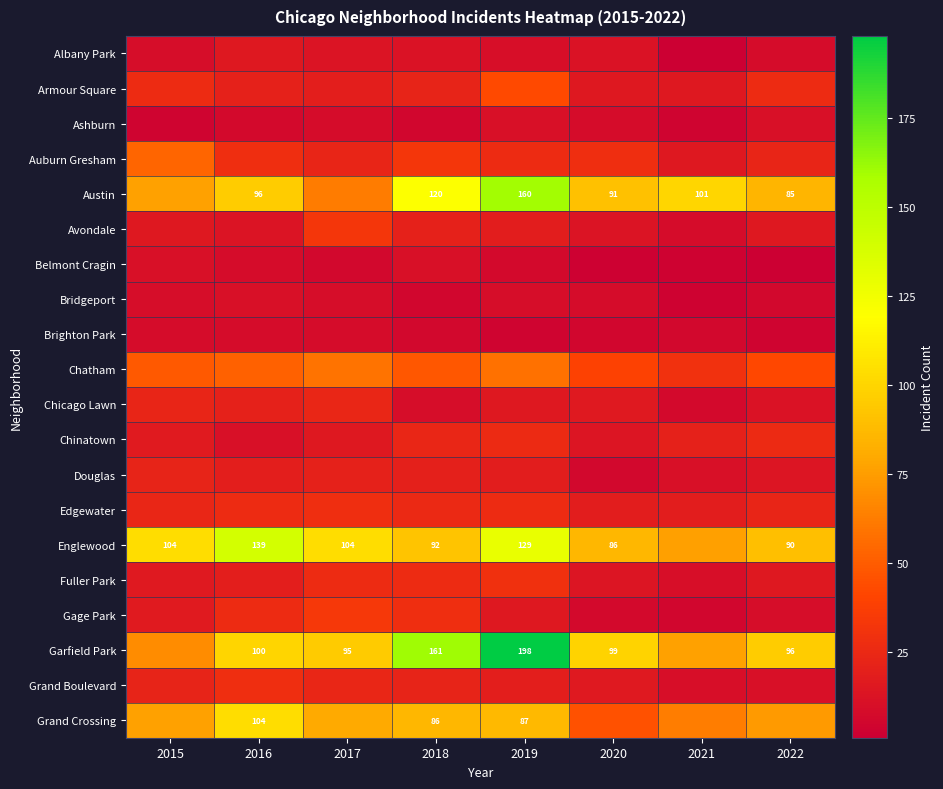

Which series has the largest total across all categories?

Garfield Park